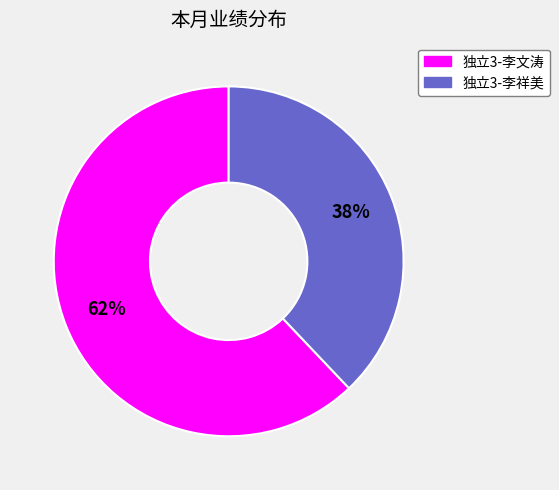

To the nearest percent, what is the difference between the 独立3-李祥美 and 独立3-李文涛 slice percentages?

24%